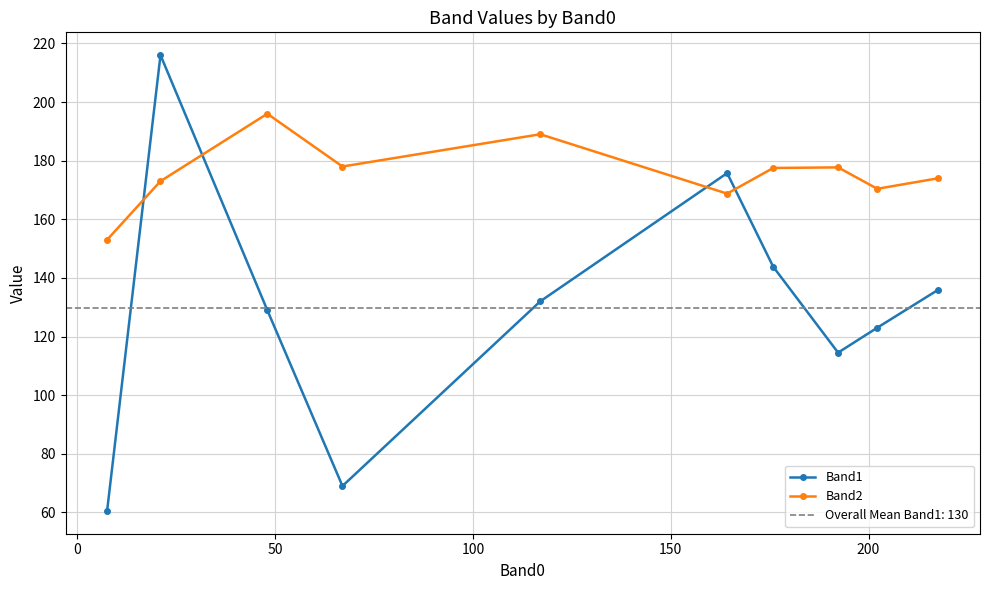

How many interior local valleys does the Band2 series have?

3